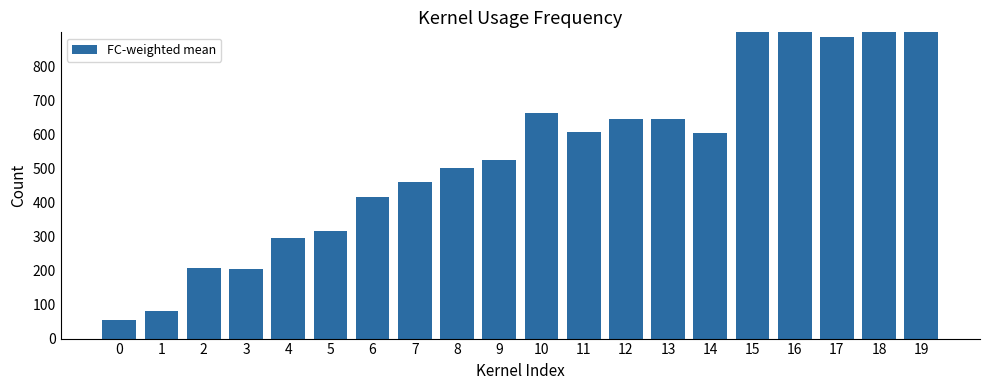

How many values are below 605?

10